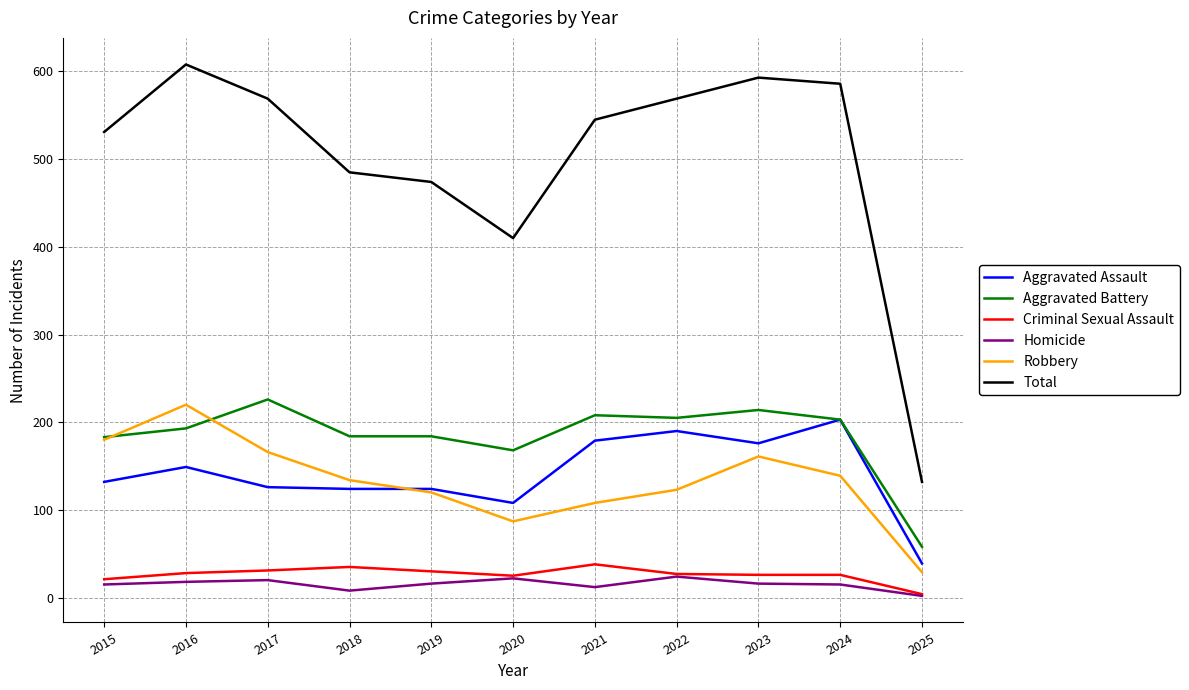

Which category has the lowest value in the Criminal Sexual Assault series?

2025